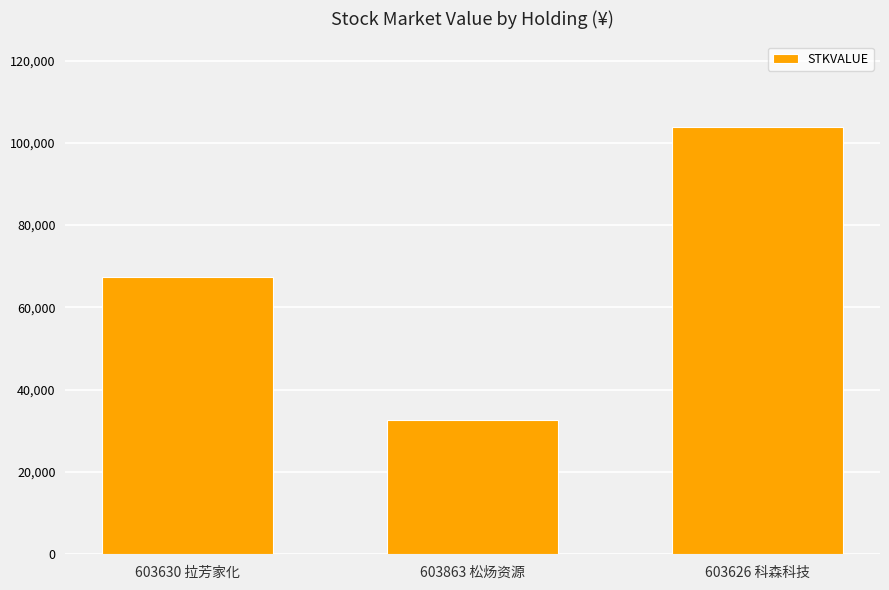

What is the sum of all values?

203960